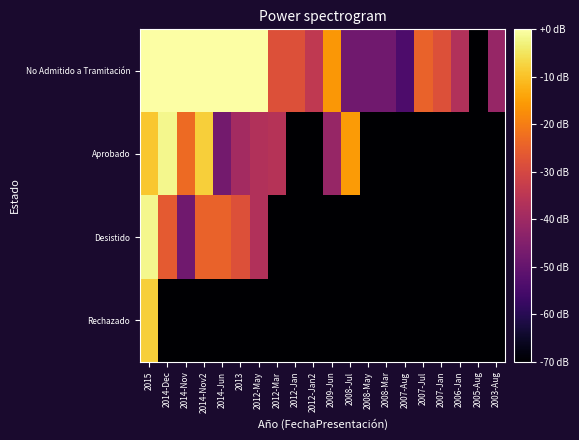

At 2013, list the series in order from largest to smallest.

No Admitido a Tramitación, Desistido, Aprobado, Rechazado